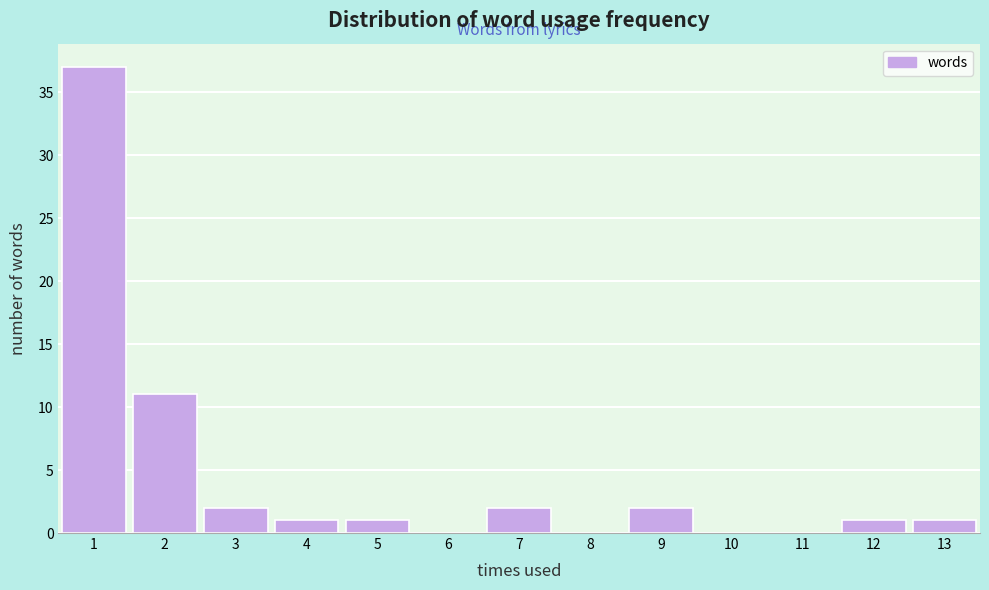

Reading left to right, list every bar in this chart as the range it spans on the x-axis followed by its height. The values are not printed on the chart, so give them approximately, as read against the axis.

0.5 to 1.5: 37
1.5 to 2.5: 11
2.5 to 3.5: 2
3.5 to 4.5: 1
4.5 to 5.5: 1
5.5 to 6.5: 0
6.5 to 7.5: 2
7.5 to 8.5: 0
8.5 to 9.5: 2
9.5 to 10.5: 0
10.5 to 11.5: 0
11.5 to 12.5: 1
12.5 to 13.5: 1